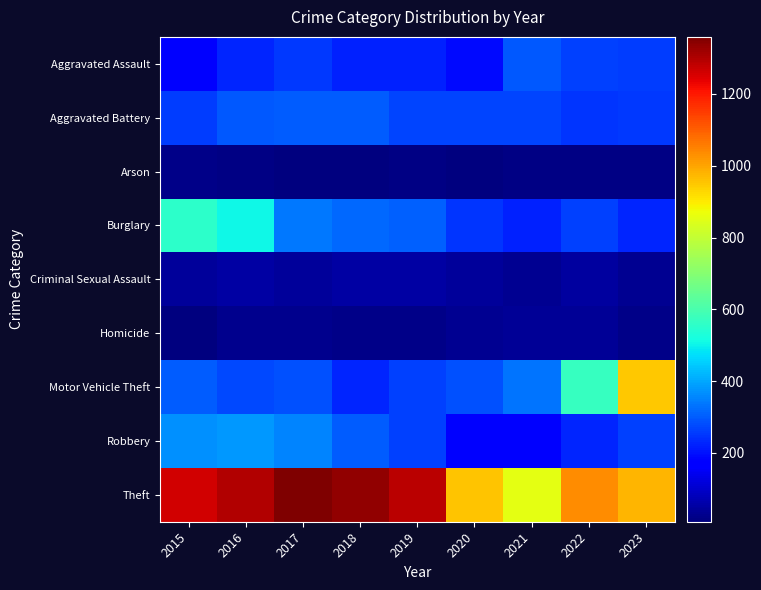

Reading left to right, transcribe all the data shown in this chart.

Aggravated Assault: 2015=164	2016=225	2017=251	2018=220	2019=220	2020=192	2021=295	2022=264	2023=259
Aggravated Battery: 2015=259	2016=298	2017=303	2018=302	2019=267	2020=268	2021=270	2022=249	2023=253
Arson: 2015=22	2016=14	2017=12	2018=8	2019=16	2020=12	2021=18	2022=15	2023=14
Burglary: 2015=552	2016=505	2017=339	2018=319	2019=308	2020=250	2021=220	2022=263	2023=226
Criminal Sexual Assault: 2015=43	2016=51	2017=41	2018=51	2019=55	2020=40	2021=33	2022=47	2023=33
Homicide: 2015=13	2016=28	2017=27	2018=23	2019=21	2020=34	2021=38	2022=36	2023=23
Motor Vehicle Theft: 2015=299	2016=272	2017=285	2018=225	2019=262	2020=287	2021=332	2022=569	2023=951
Robbery: 2015=372	2016=381	2017=356	2018=302	2019=263	2020=174	2021=175	2022=227	2023=264
Theft: 2015=1263	2016=1297	2017=1359	2018=1337	2019=1288	2020=954	2021=856	2022=1033	2023=977